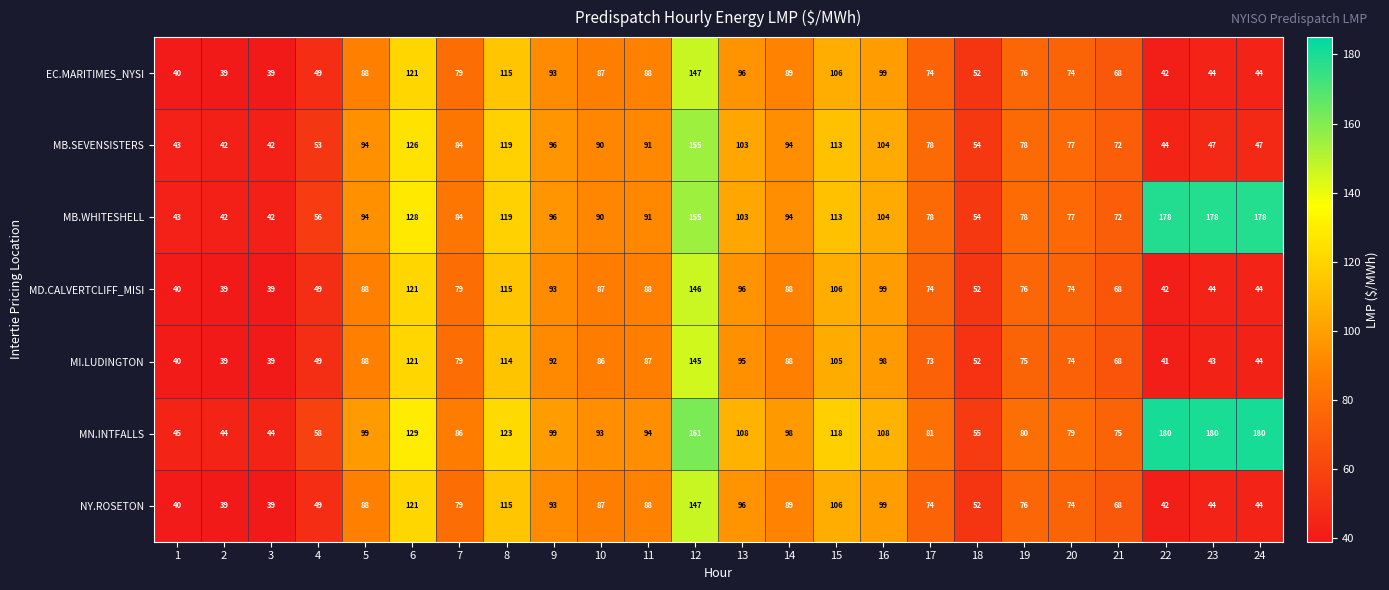

What is the spread (max minus min) of values at 14?

10